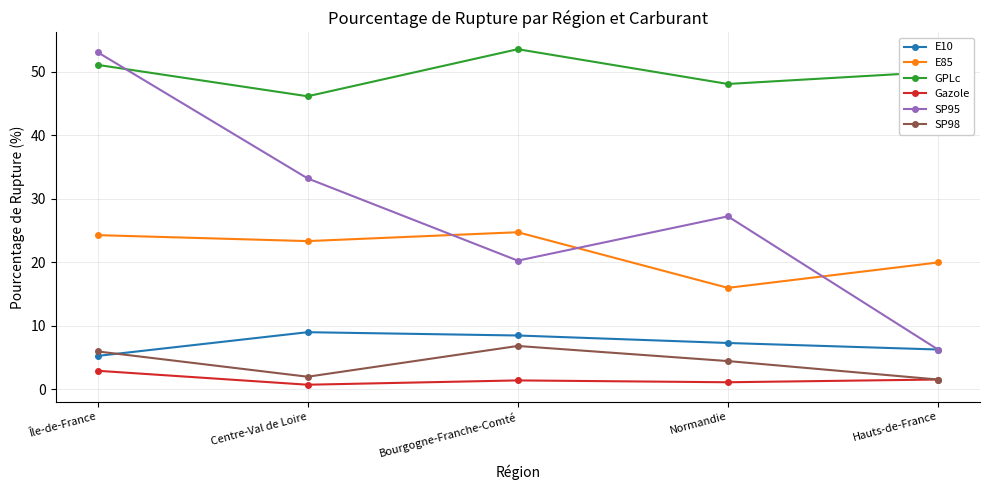

Which series has the largest total across all categories?

GPLc